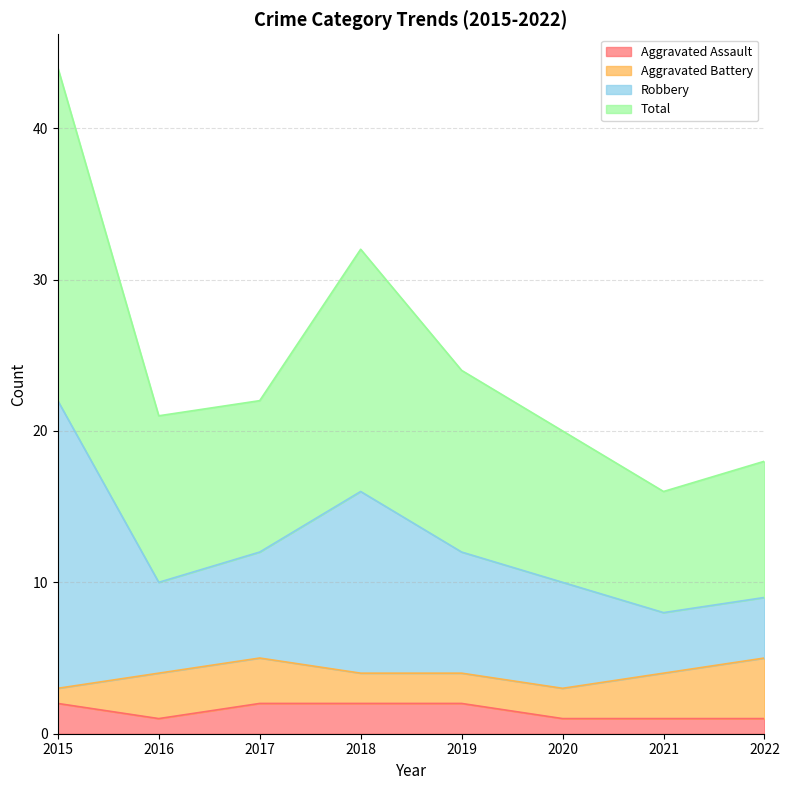

The value of Aggravated Assault at 2017 is 2. True or false?

True